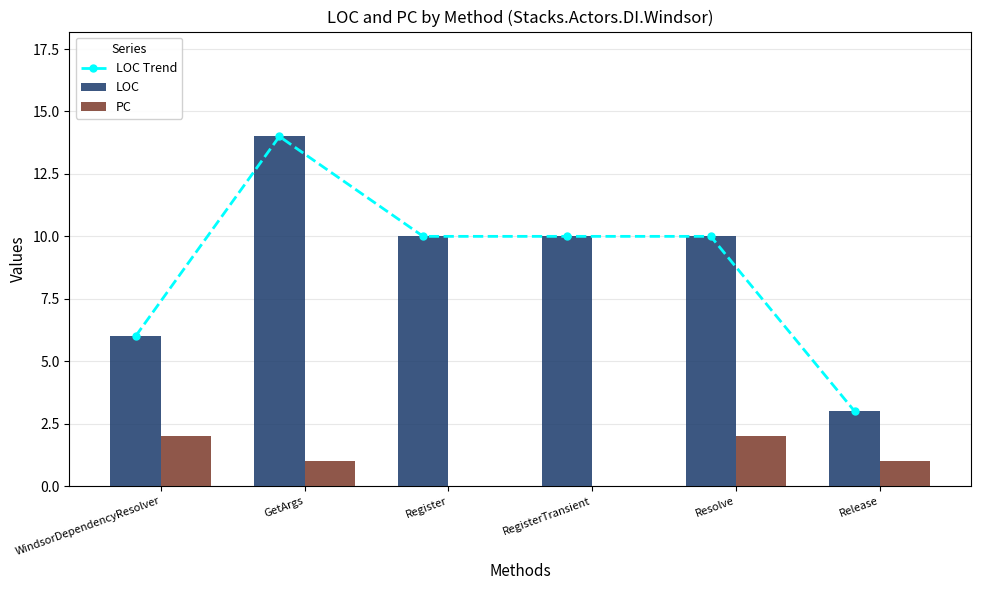

The value of PC at RegisterTransient is 0. True or false?

True